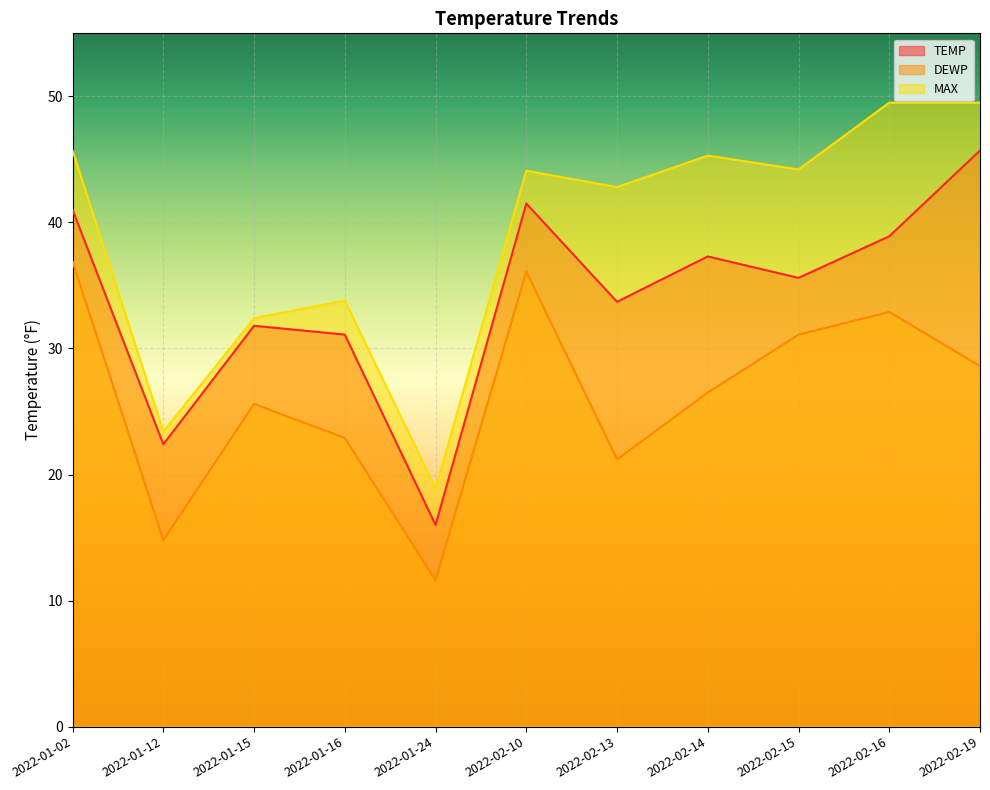

How many interior local valleys does the MAX series have?

4